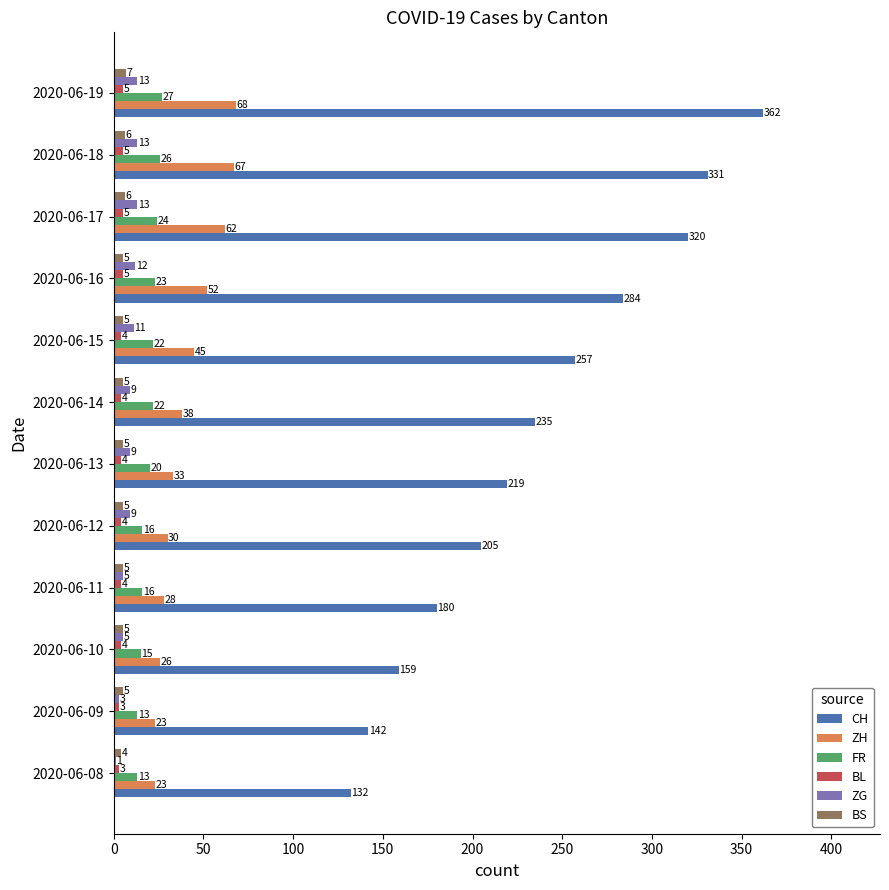

Is the value of CH at 2020-06-18 greater than the value of BL at 2020-06-18?

Yes